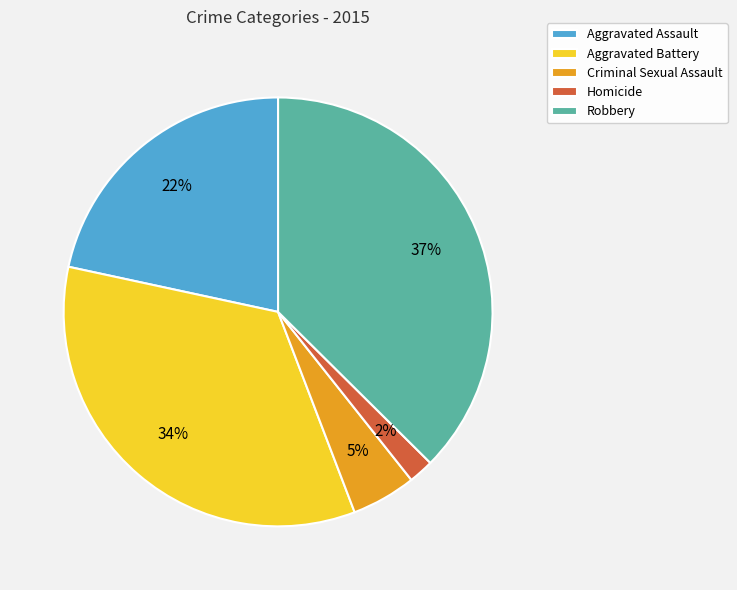

To the nearest percent, what percentage of the pie is Homicide?

2%